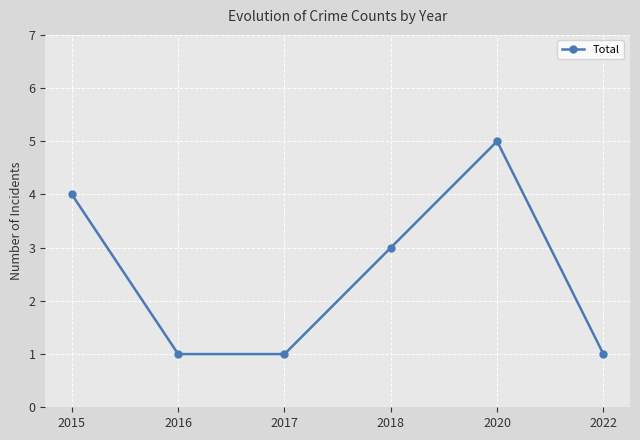

How many data points are less than 3?

3